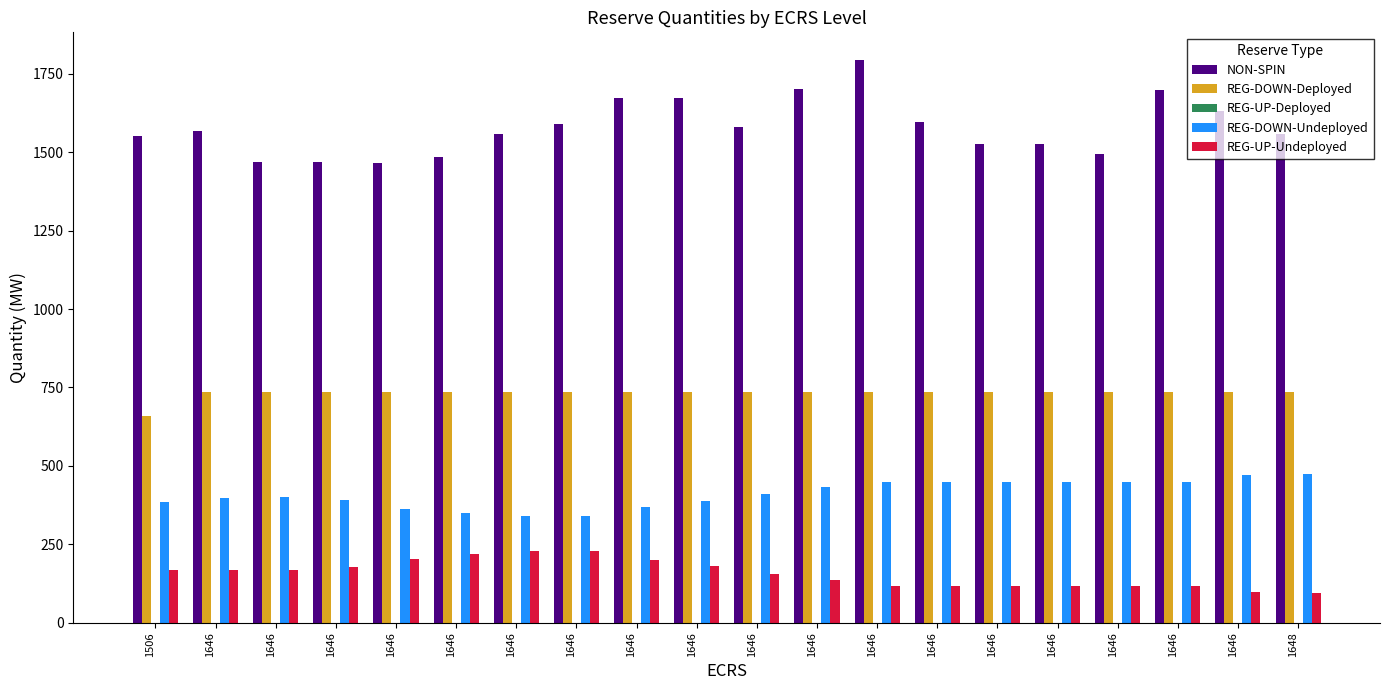

What is the spread (max minus min) of values at 1646?

1566